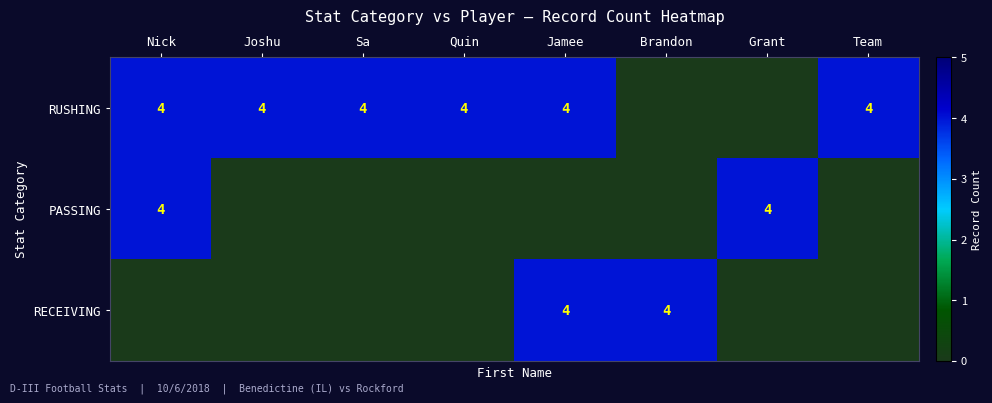

The value of RECEIVING at Brandon is 2. True or false?

False